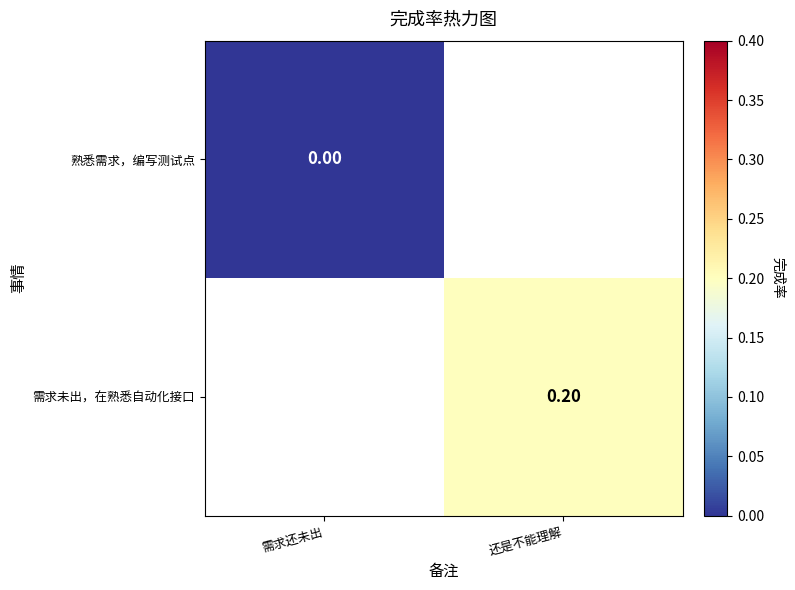

Which label corresponds to the smallest value in the chart?

需求还未出